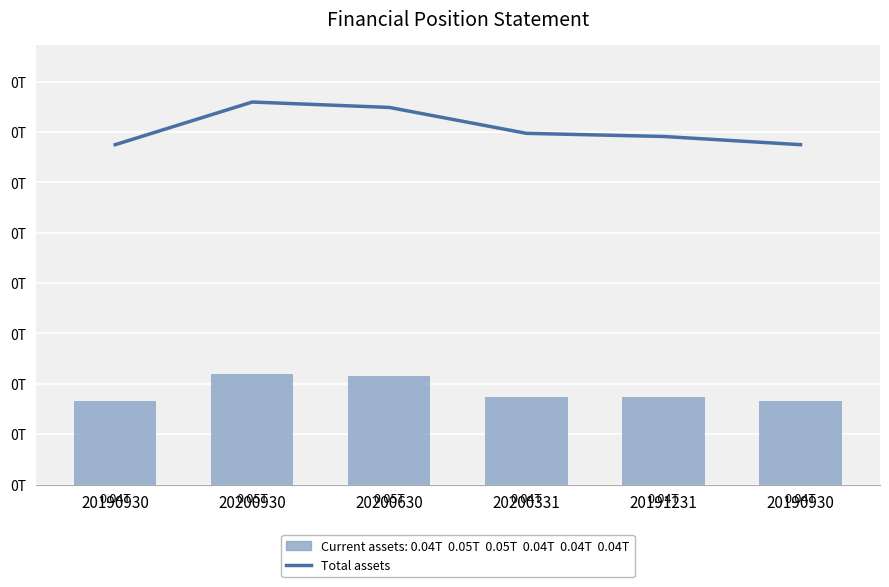

True or false: Total assets has a value of 187187693974 at 20200630.

True